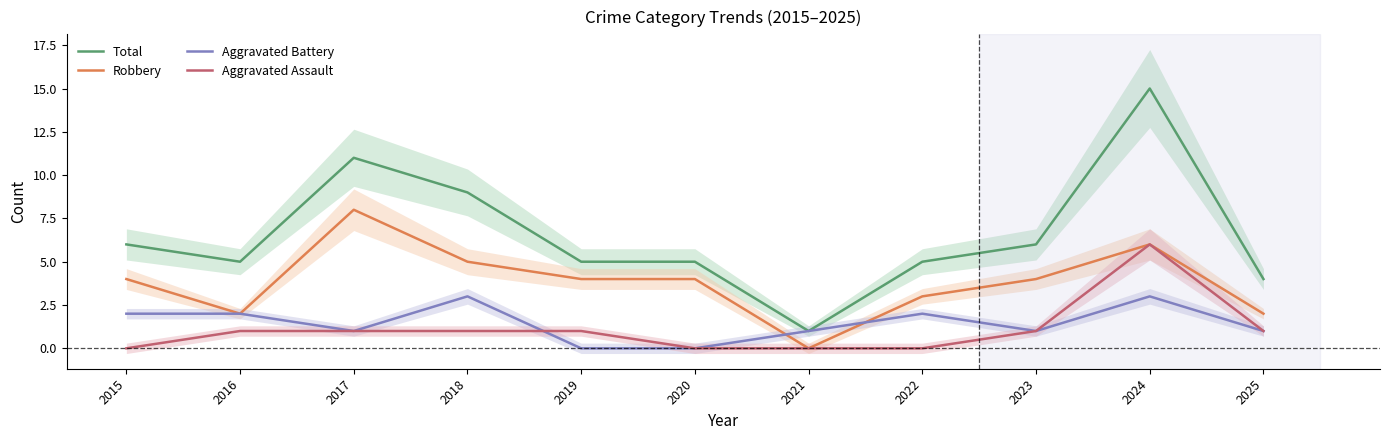

Which series has the widest spread of values?

Total